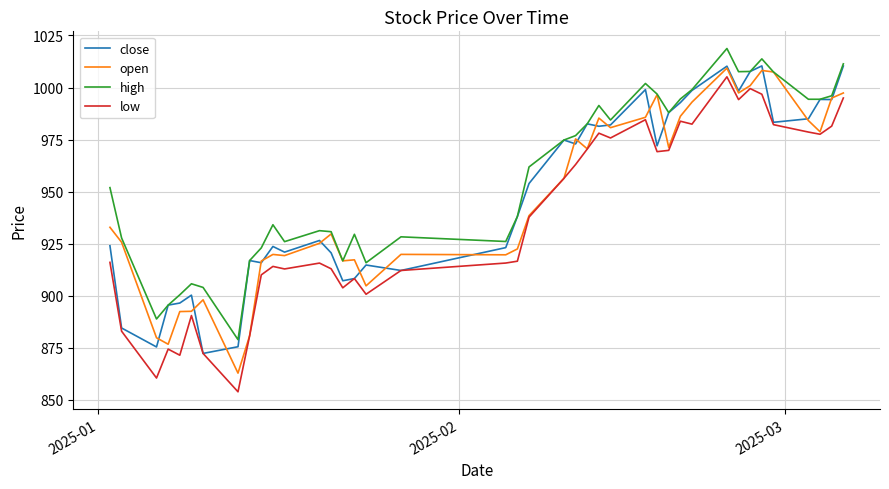

What is the highest value of the close series?

1010.4